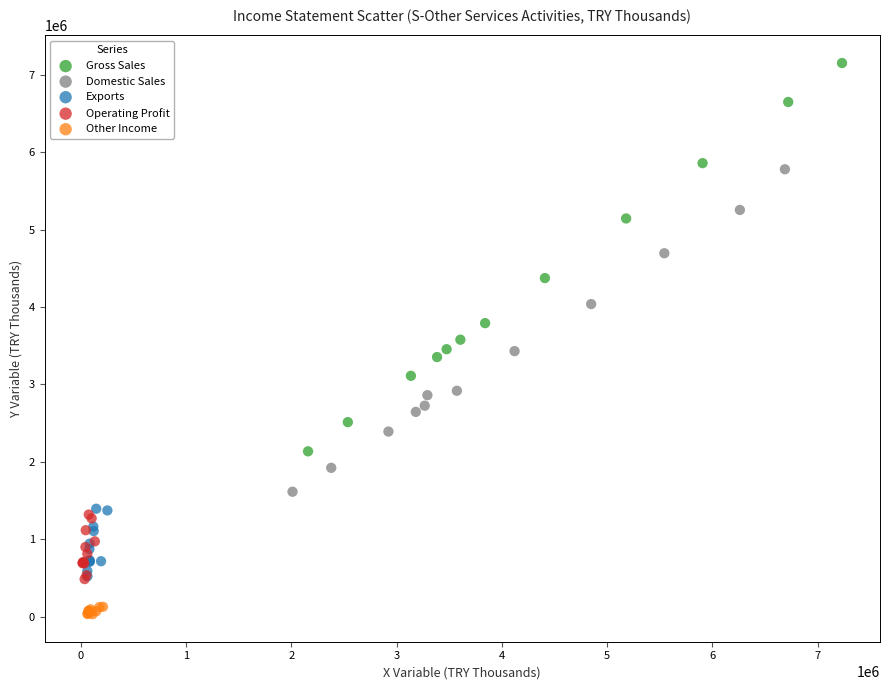

Which series has the widest spread of Y values?

Gross Sales